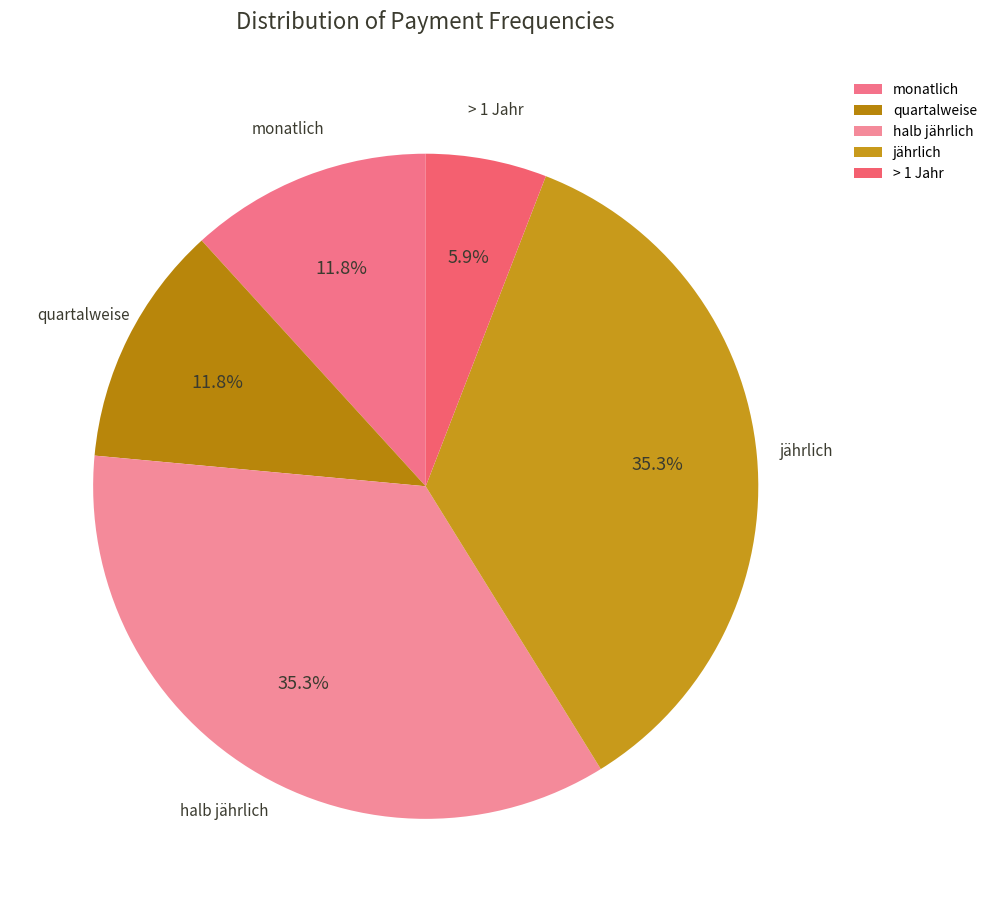

Between quartalweise and > 1 Jahr, which is larger?

quartalweise